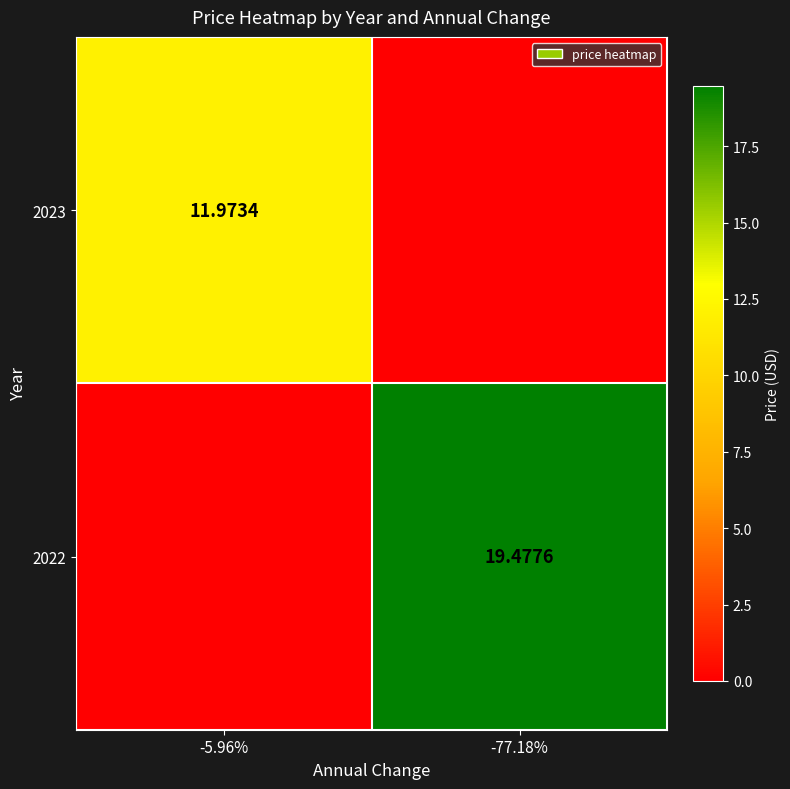

What is the difference between the maximum and minimum values in the 2022 series?

19.5